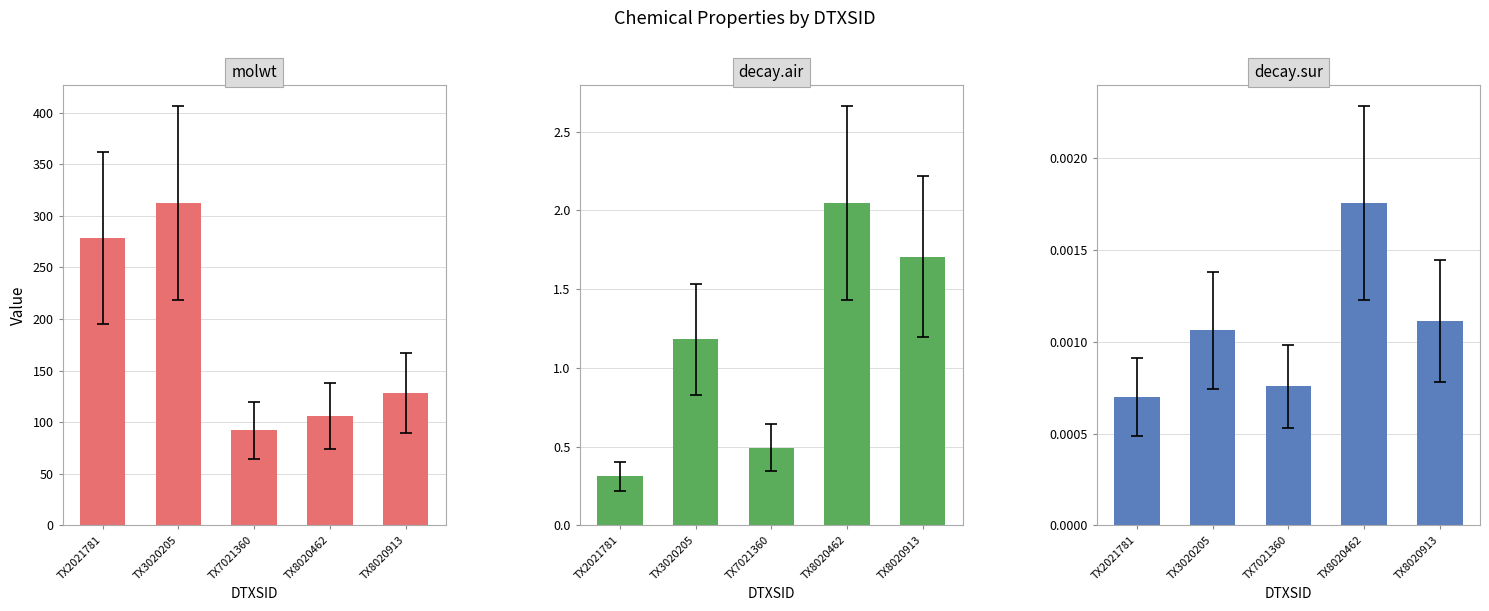

Reading left to right, what are all the values shown in this chart?

molwt: 278.4	312.4	92.1	106.1	128.2
decay.air: 0.3	1.2	0.5	2.0	1.7
decay.sur: 0.0	0.0	0.0	0.0	0.0